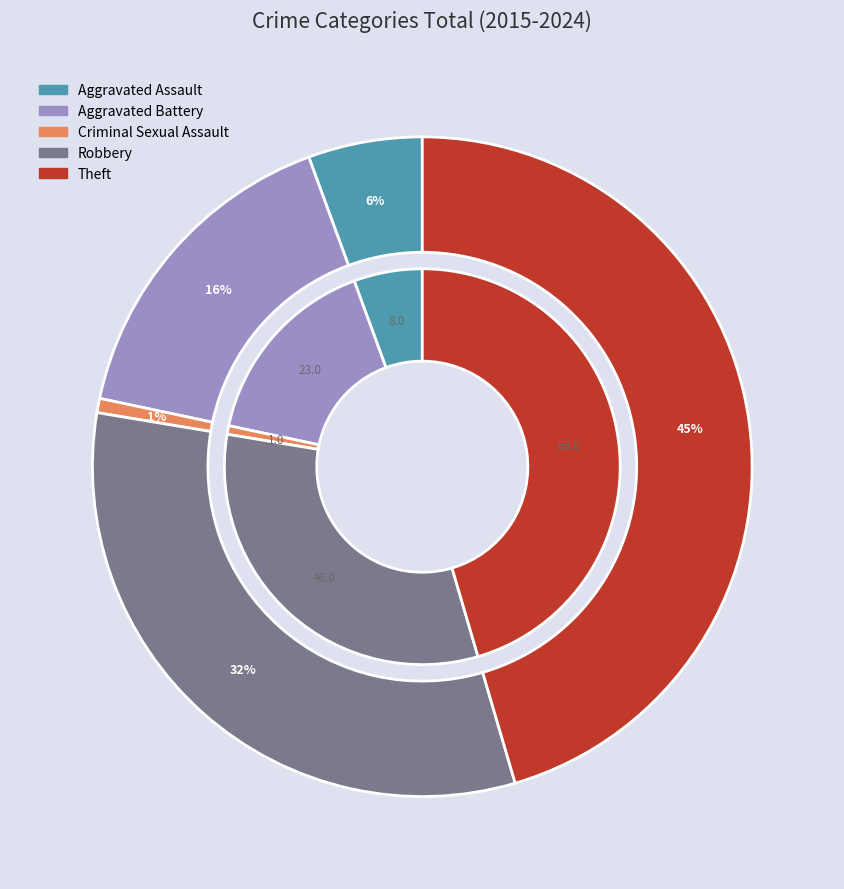

To the nearest percent, what is the difference between the Criminal Sexual Assault and Aggravated Battery slice percentages?

15%